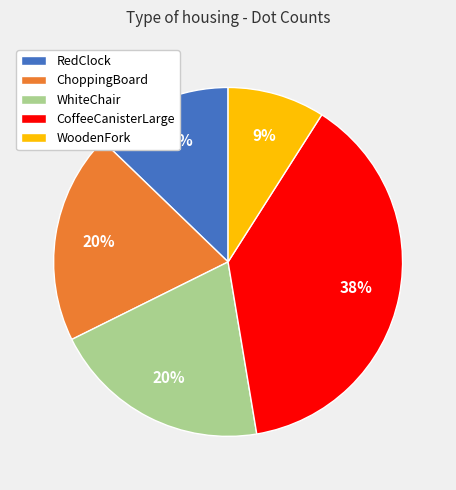

To the nearest percent, what is the difference between the largest and smallest slice percentages?

29%